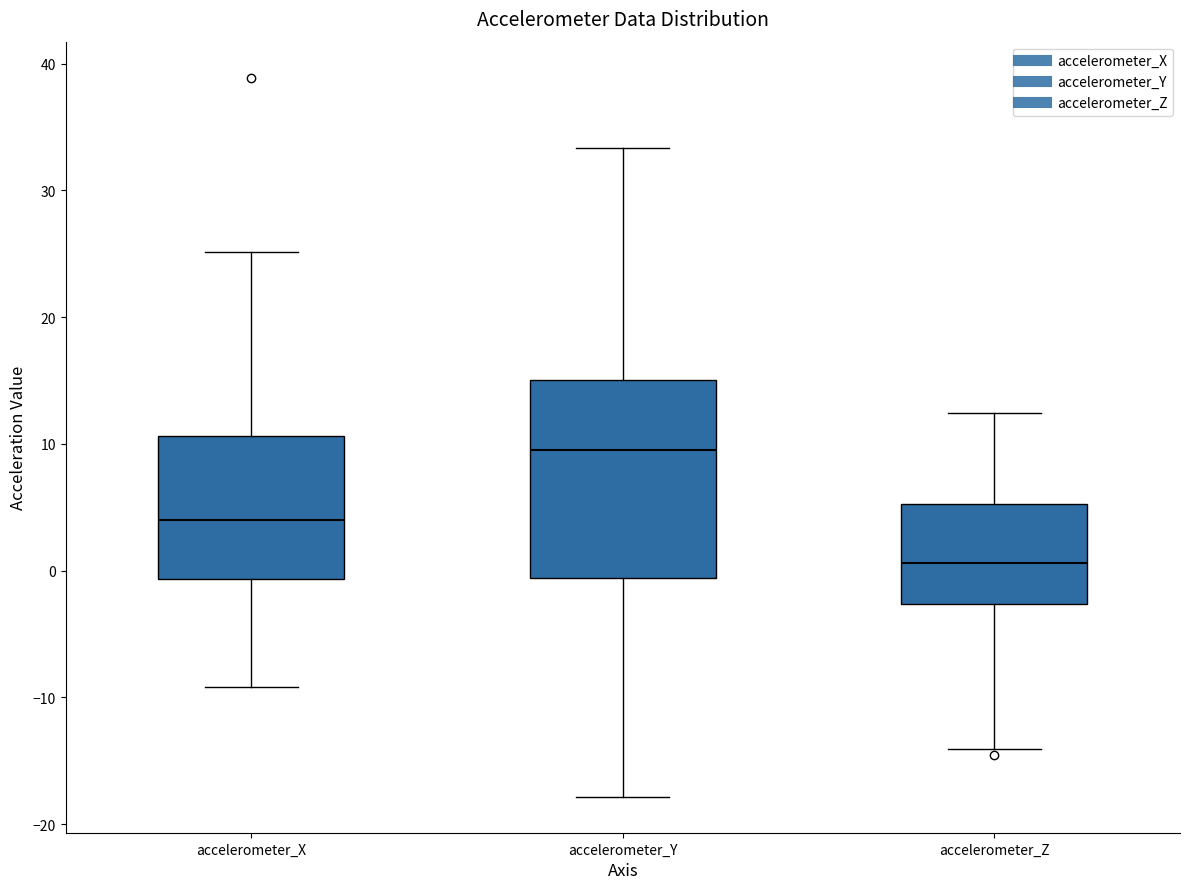

Reading left to right, read every box against the y-axis: the position of its median line, the range the box covers, and the ends of its whiskers. The values are not printed on the chart, so give them approximately, as read against the axis.

accelerometer_X: median 4, box -1 to 11, whiskers -9 to 25
accelerometer_Y: median 10, box -1 to 15, whiskers -18 to 33
accelerometer_Z: median 1, box -3 to 5, whiskers -14 to 12